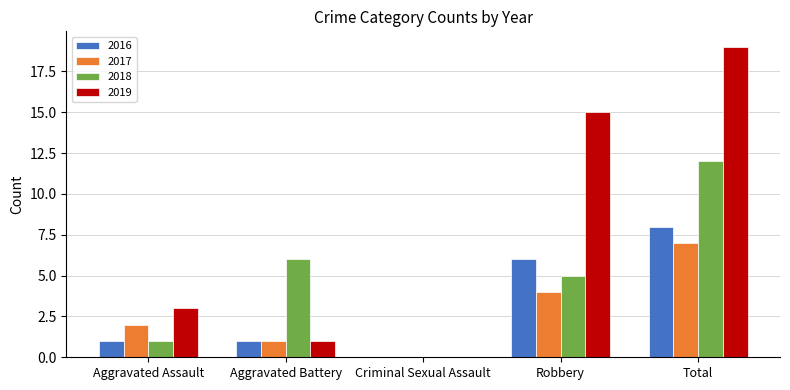

Are the bars horizontal?

No